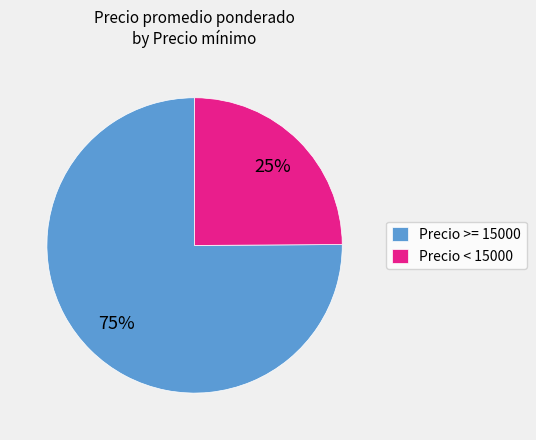

How many slices are in this pie chart?

2